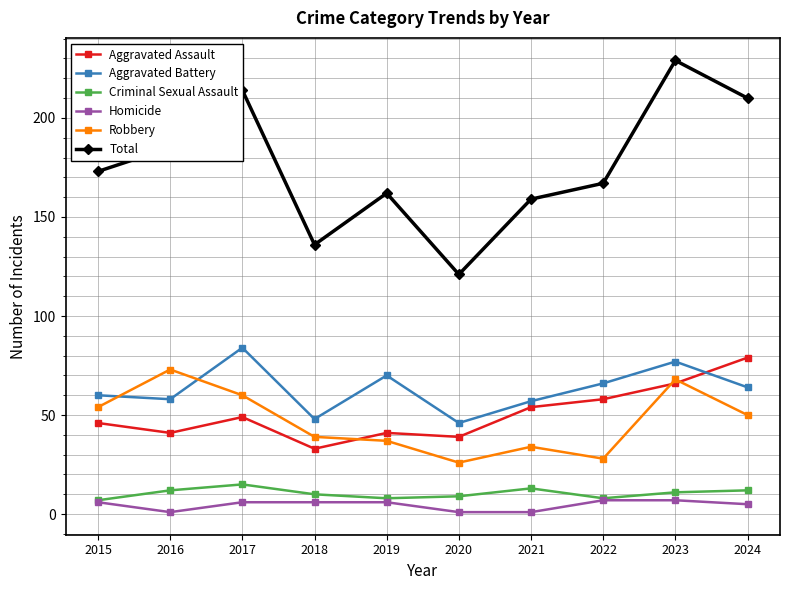

True or false: Aggravated Assault and Homicide intersect in this chart.

False